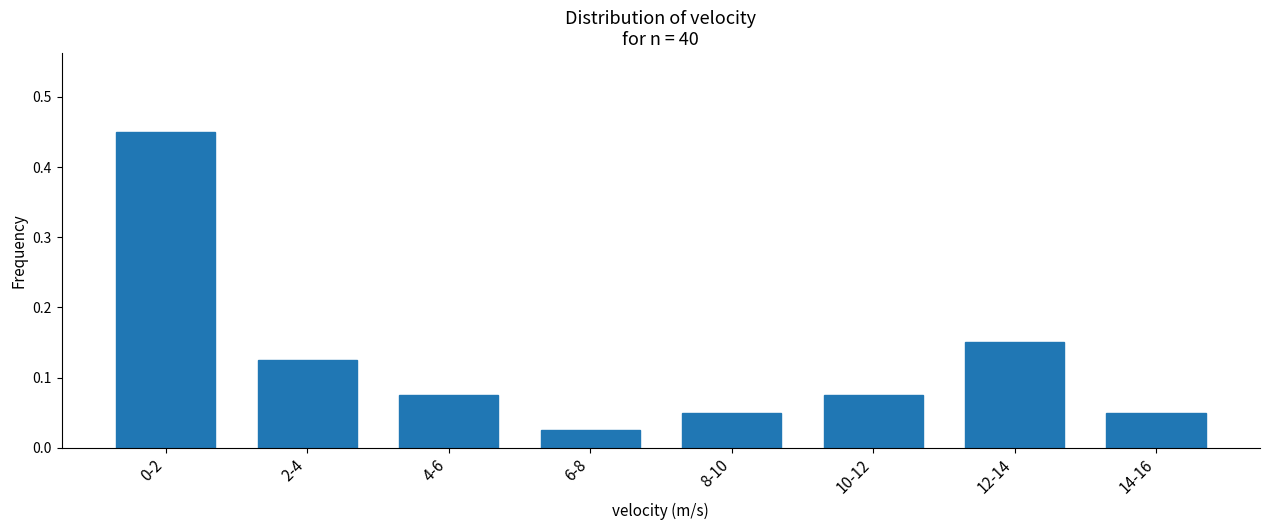

Which category has the lowest value across all series?

6-8